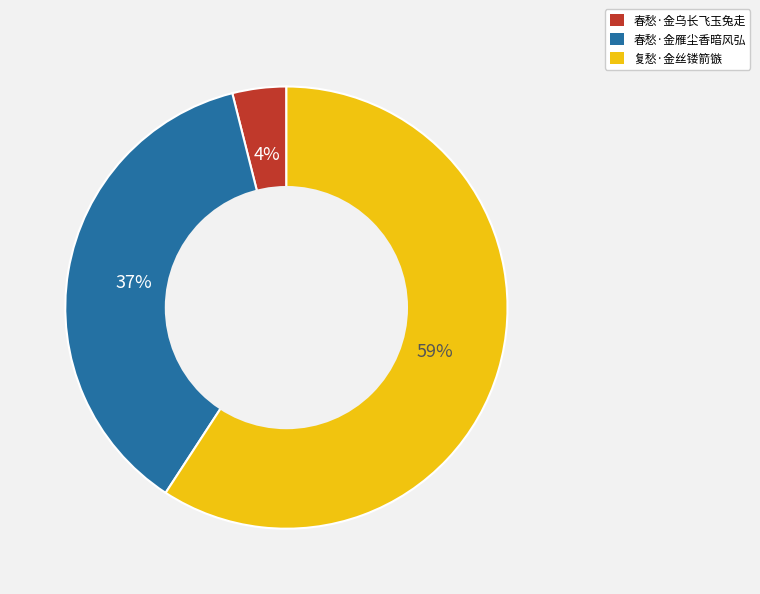

Which has a higher value, 春愁·金雁尘香暗风弘 or 春愁·金乌长飞玉兔走?

春愁·金雁尘香暗风弘